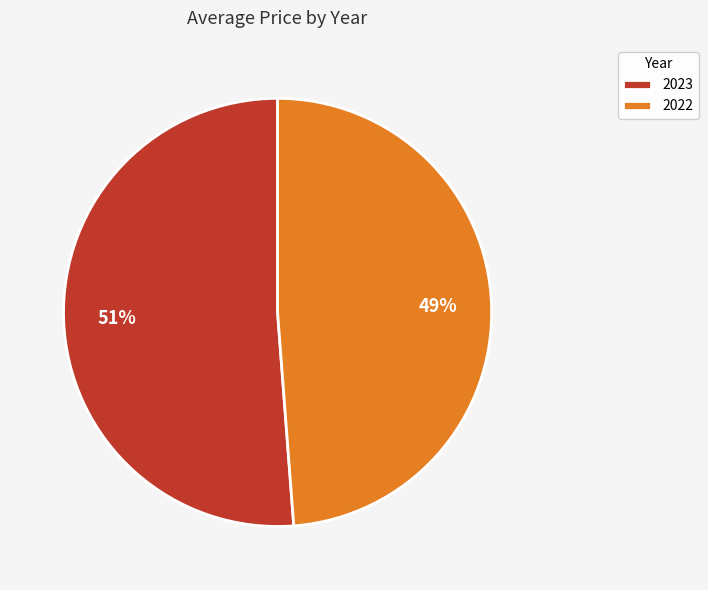

How many slices are in this pie chart?

2